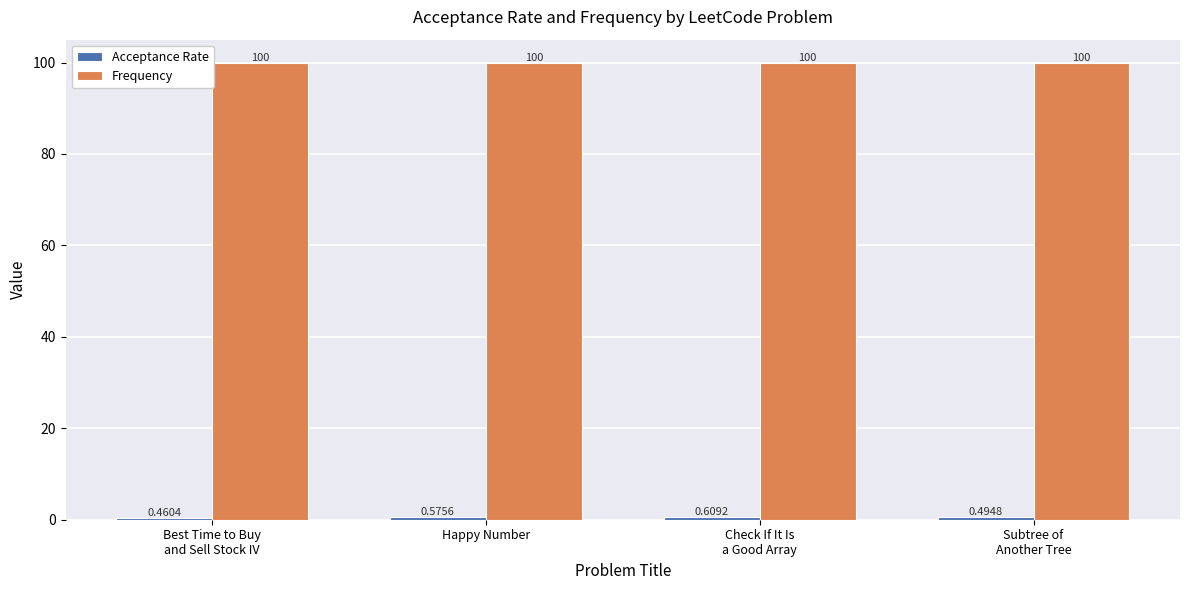

What is the sum of all Frequency values?

400.0